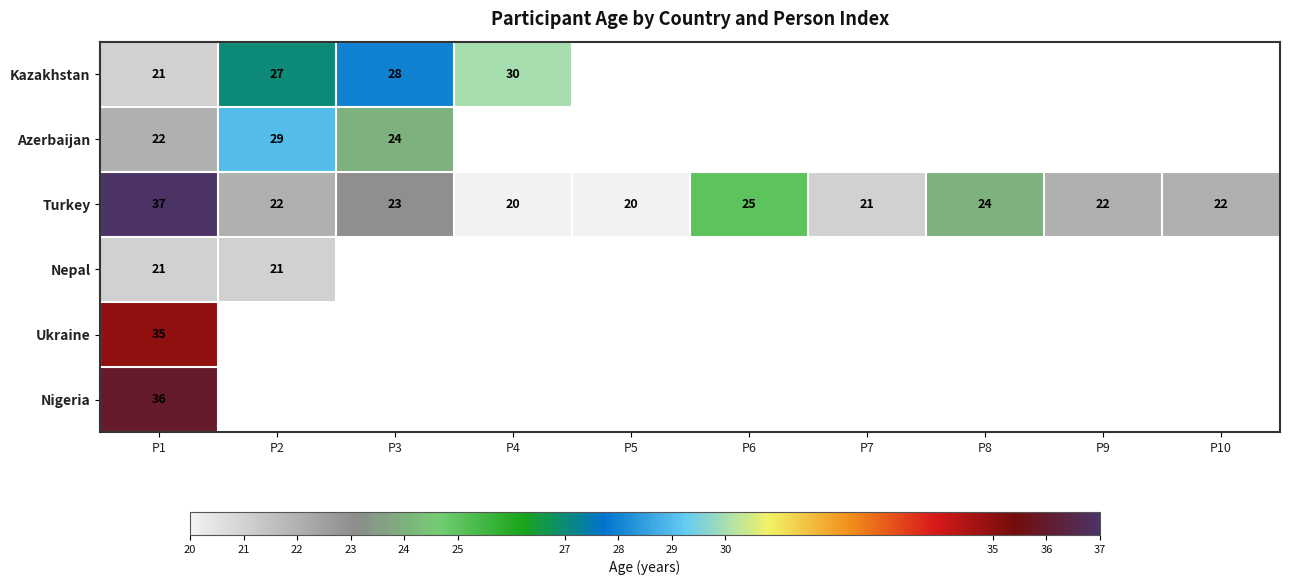

Is the value of Azerbaijan at P1 greater than the value of Turkey at P3?

No